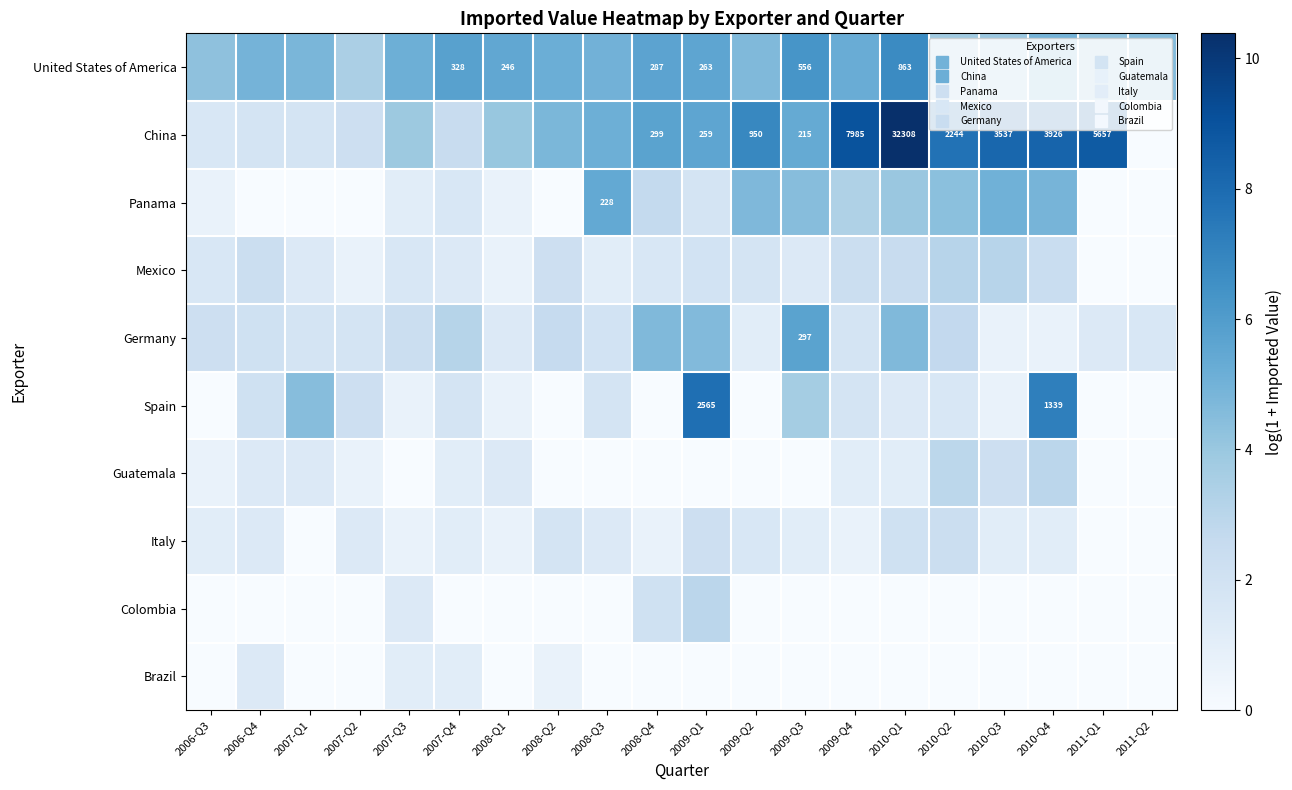

What is the maximum value shown in the chart?

10.4